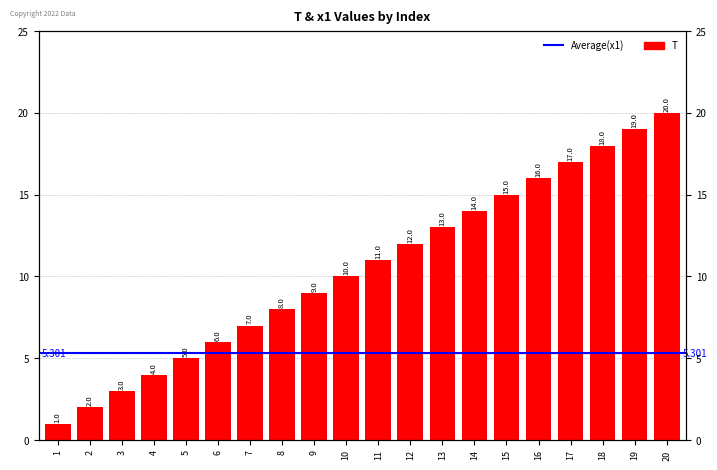

List the labels in order of value, smallest first.

1, 2, 3, 4, 5, 6, 7, 8, 9, 10, 11, 12, 13, 14, 15, 16, 17, 18, 19, 20